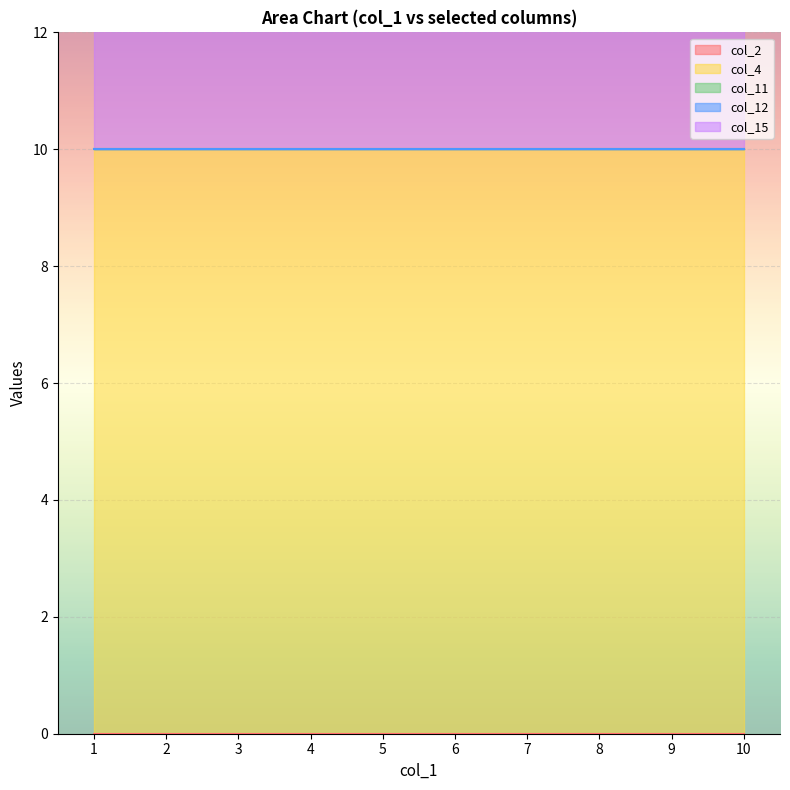

What is the difference between the highest and lowest values at 7?

10